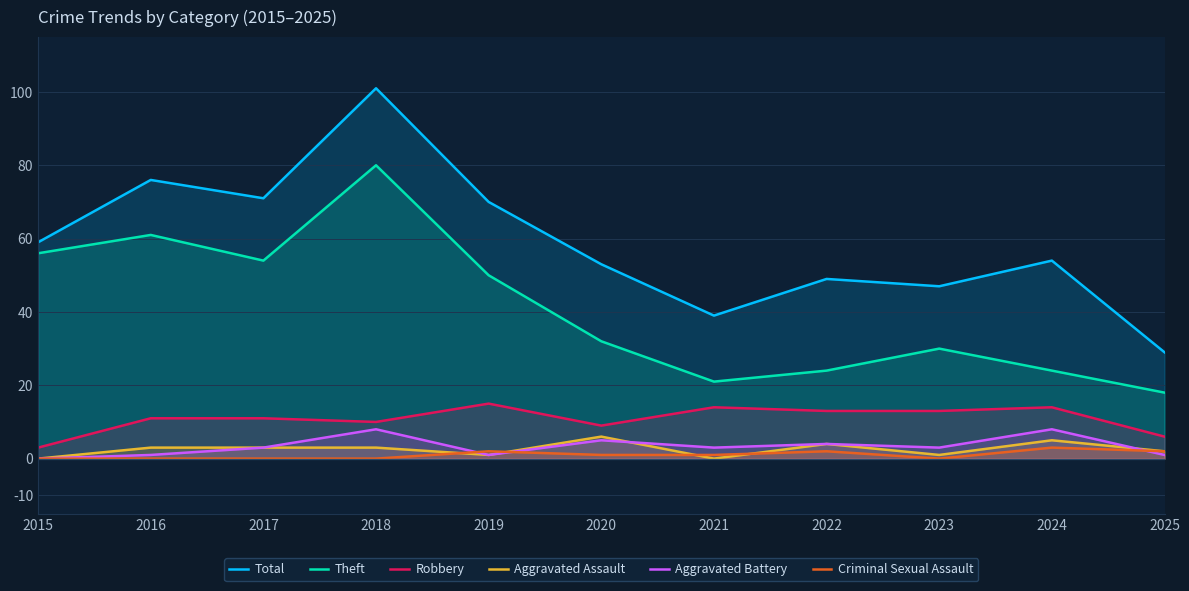

Which series ends up on top after the final intersection of Criminal Sexual Assault and Aggravated Battery?

Criminal Sexual Assault